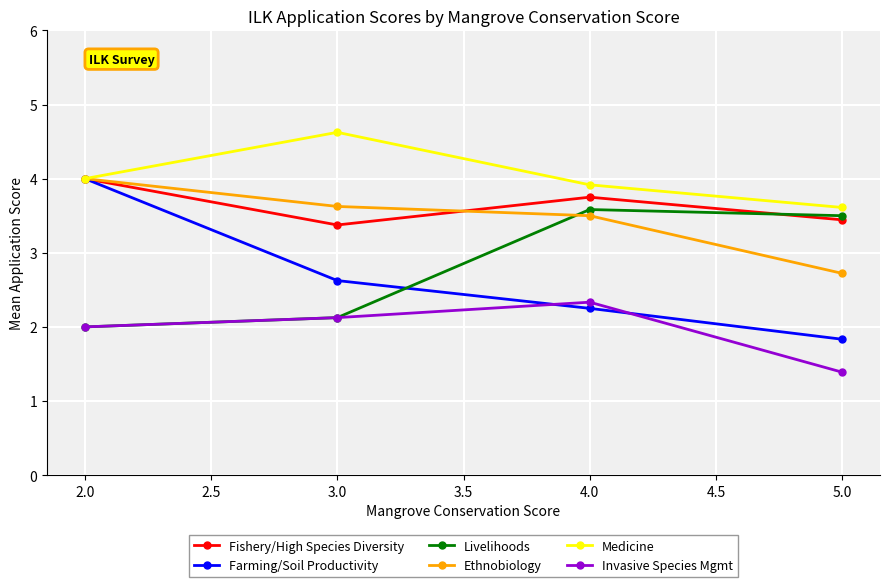

How many data points in Farming/Soil Productivity are less than 2?

1